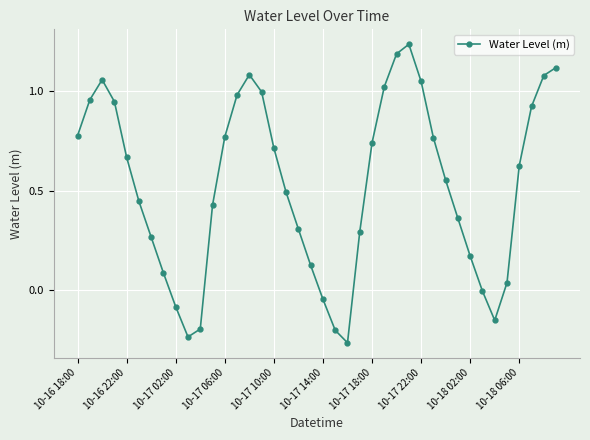

Is this an area chart (filled region under the line)?

No